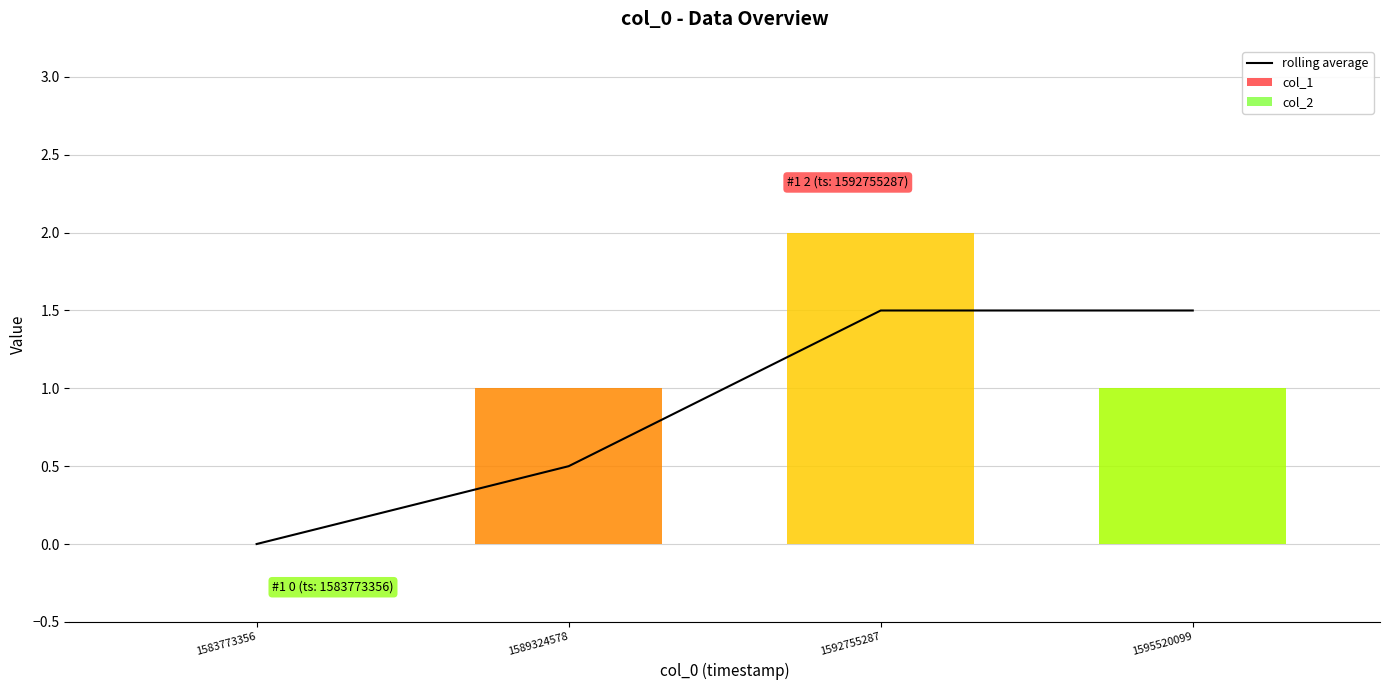

At which label does rolling average first exceed 1?

1592755287